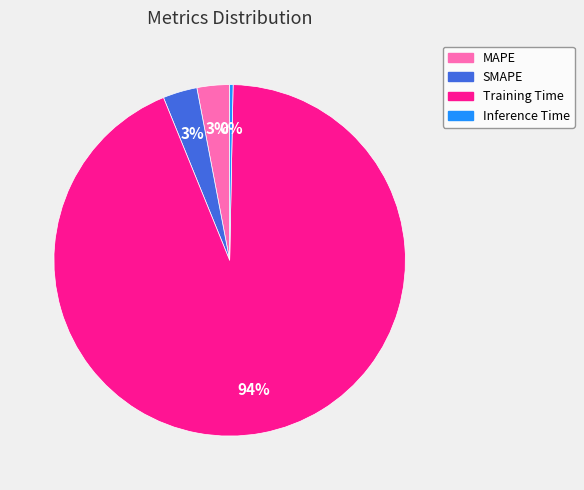

The Training Time slice represents 94% of the pie. True or false?

True